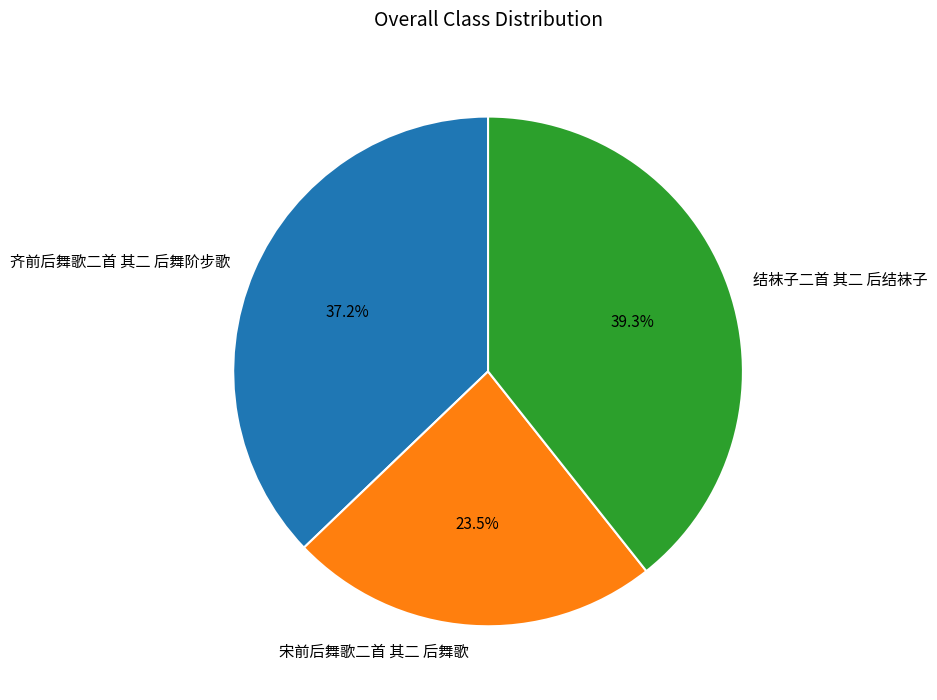

Which has a higher value, 结袜子二首 其二 后结袜子 or 宋前后舞歌二首 其二 后舞歌?

结袜子二首 其二 后结袜子